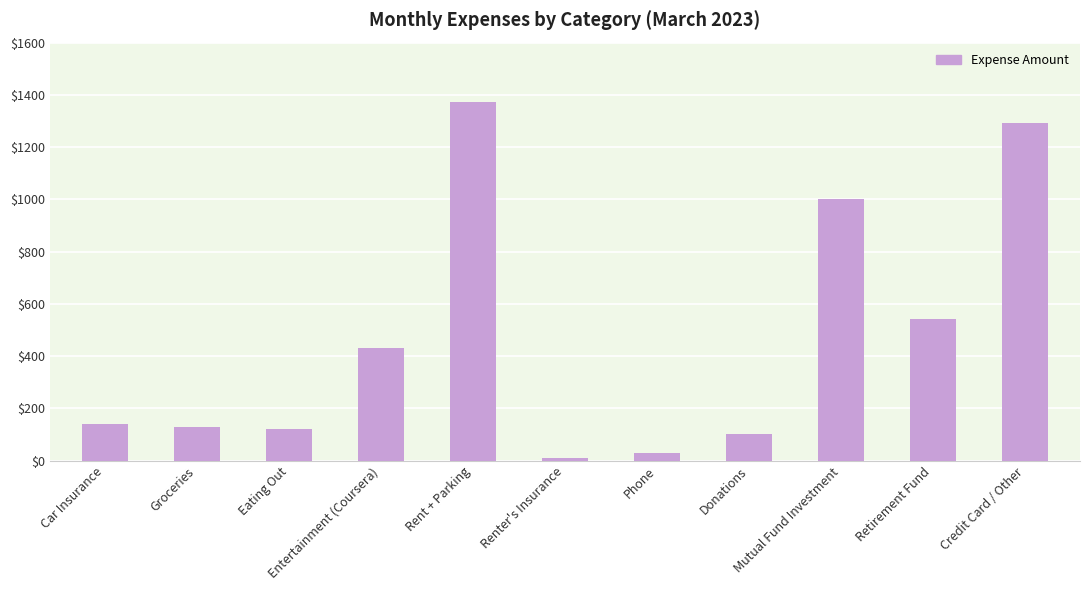

Where does the data first go above 141?

Car Insurance